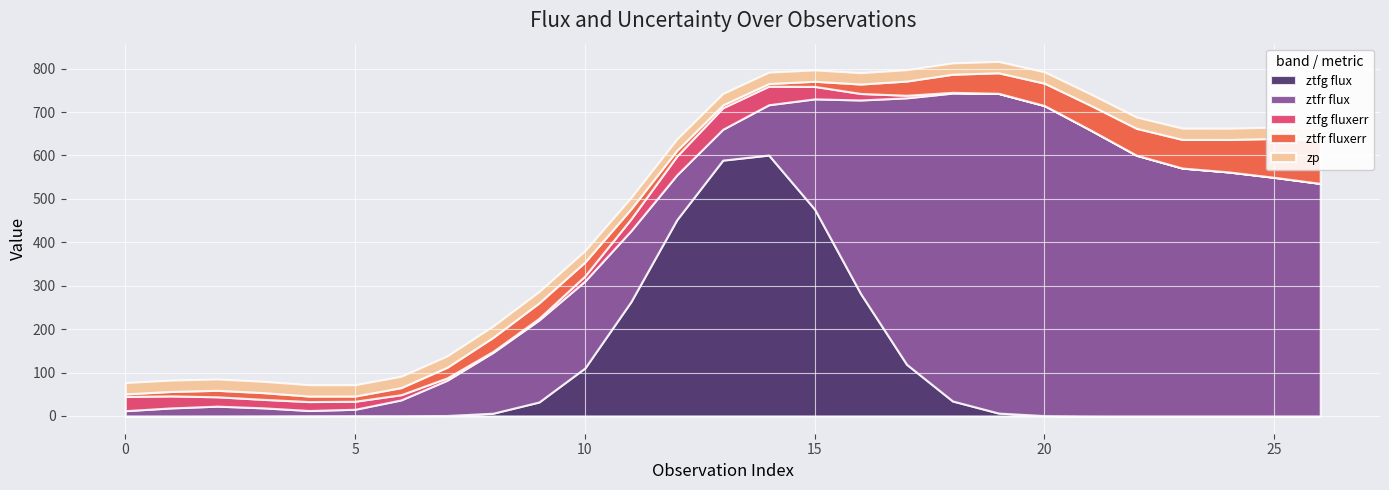

Which series has the largest range (max minus min)?

ztfr flux